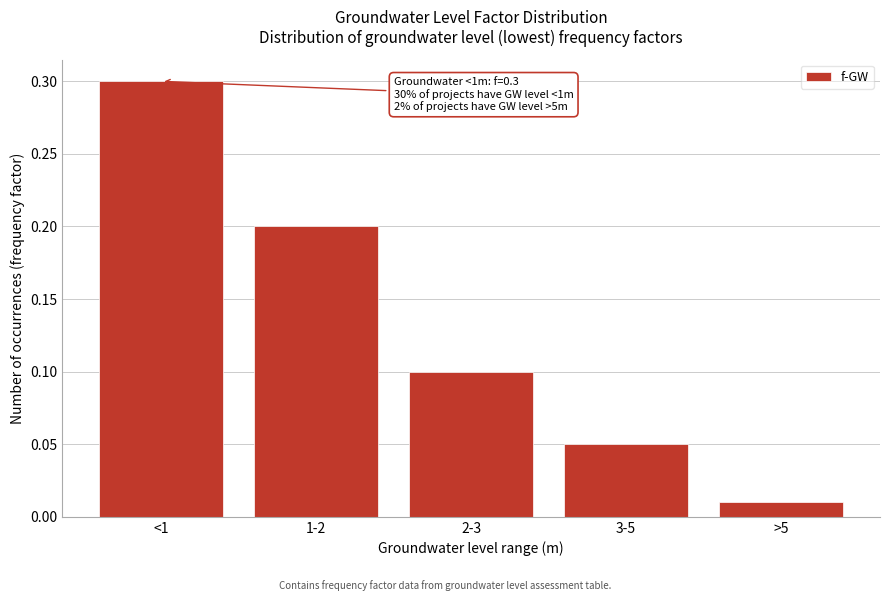

List the labels in order of value, largest first.

<1, 1-2, 2-3, 3-5, >5